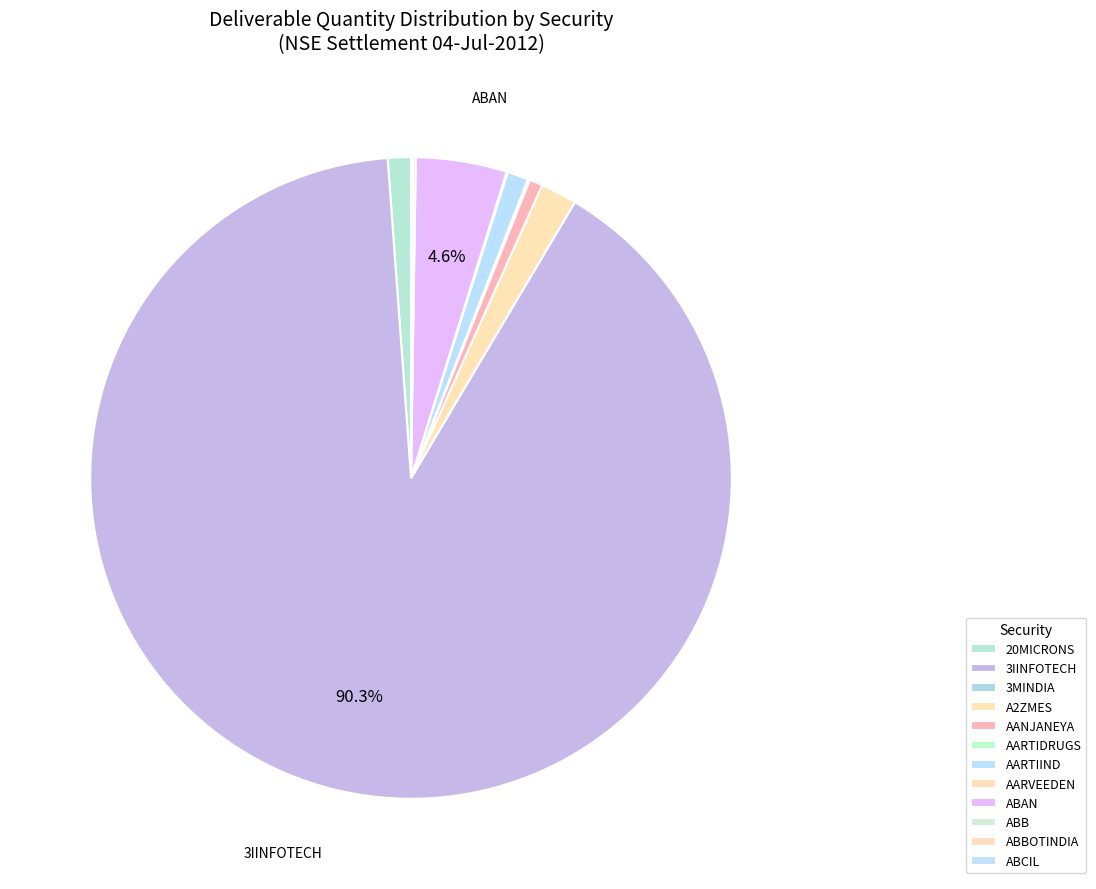

How many segments does this pie chart have?

12